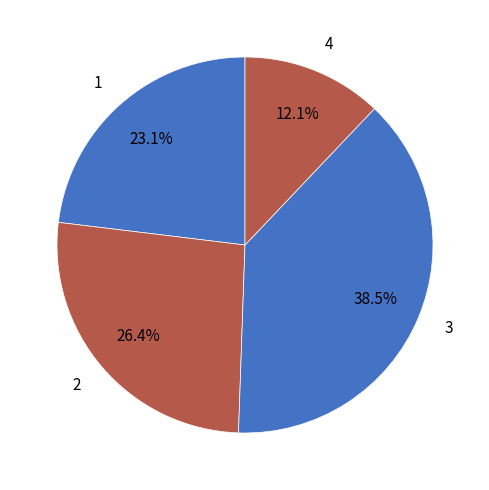

Is the sum of 2 and 4 greater than half?

No